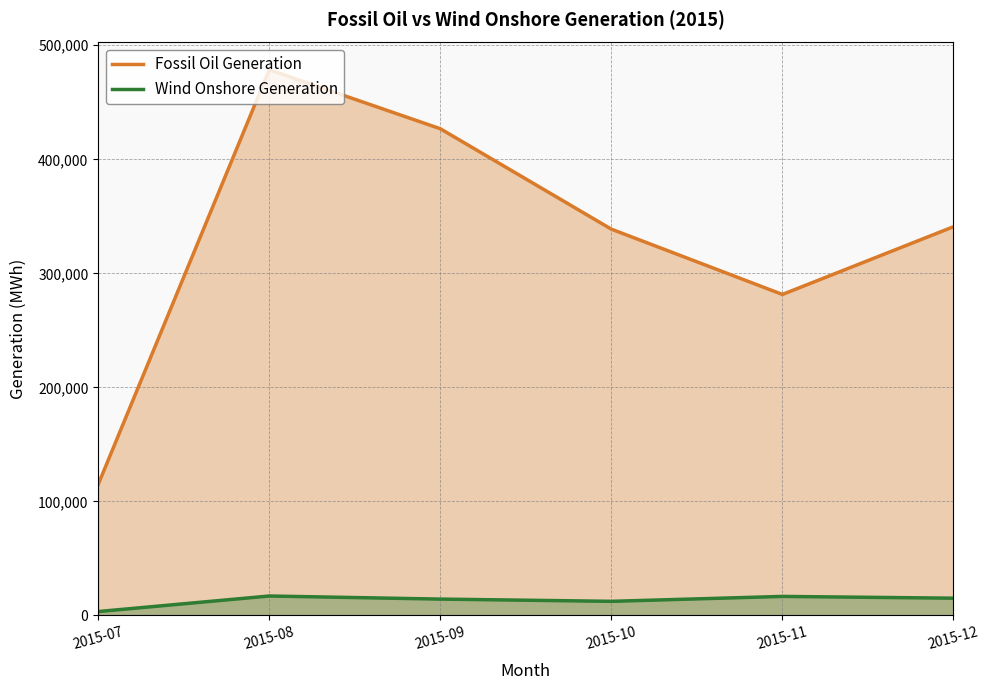

Reading left to right, list all the values displayed in this chart.

Fossil Oil Generation: 114879.0	478527.5	426815.0	338739.0	281474.0	340851.0
Wind Onshore Generation: 3365.5	16994.0	14283.5	12323.5	16629.0	15085.0